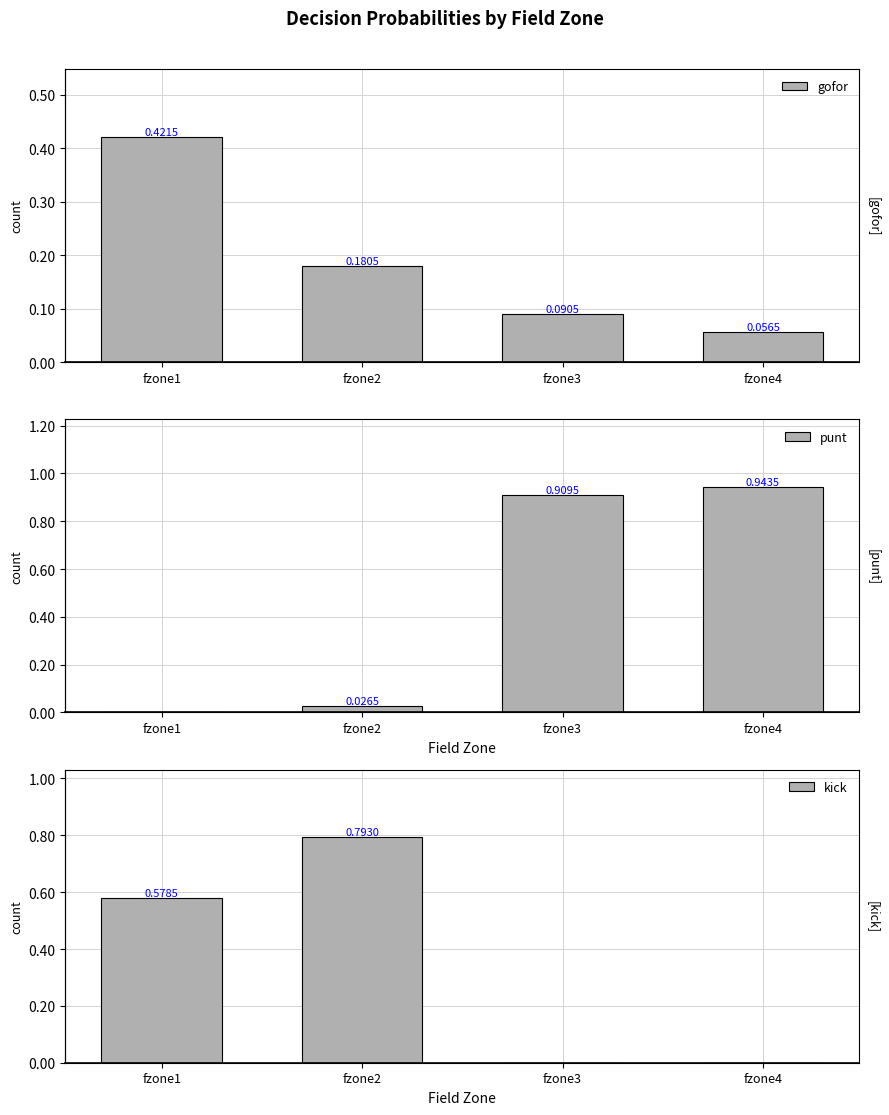

Rank the categories by gofor value from highest to lowest.

fzone1, fzone2, fzone3, fzone4